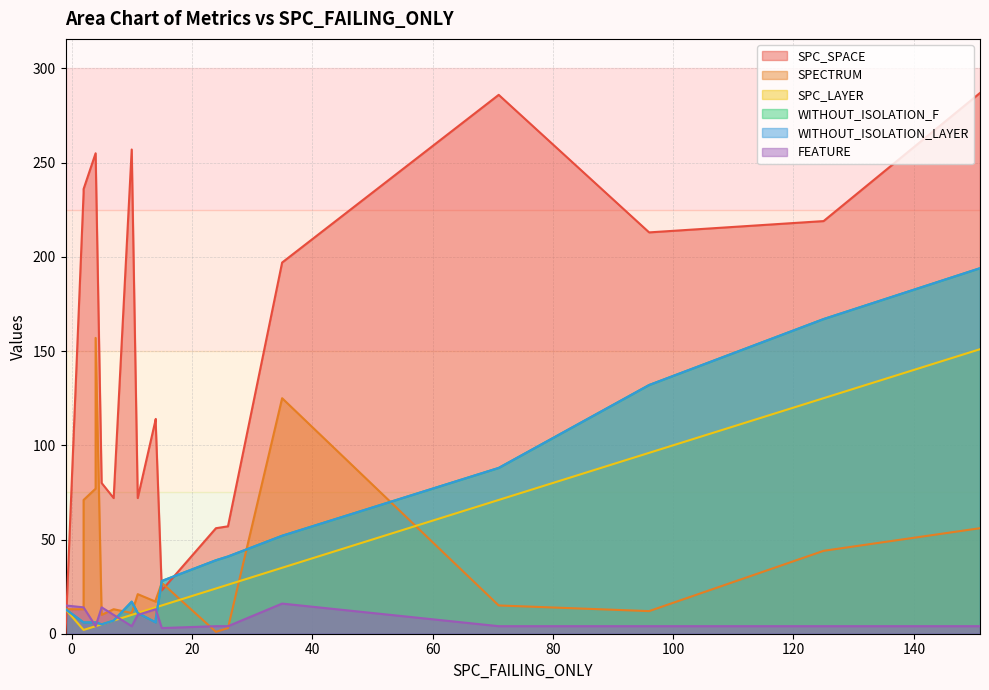

How many lines are shown in the chart?

6